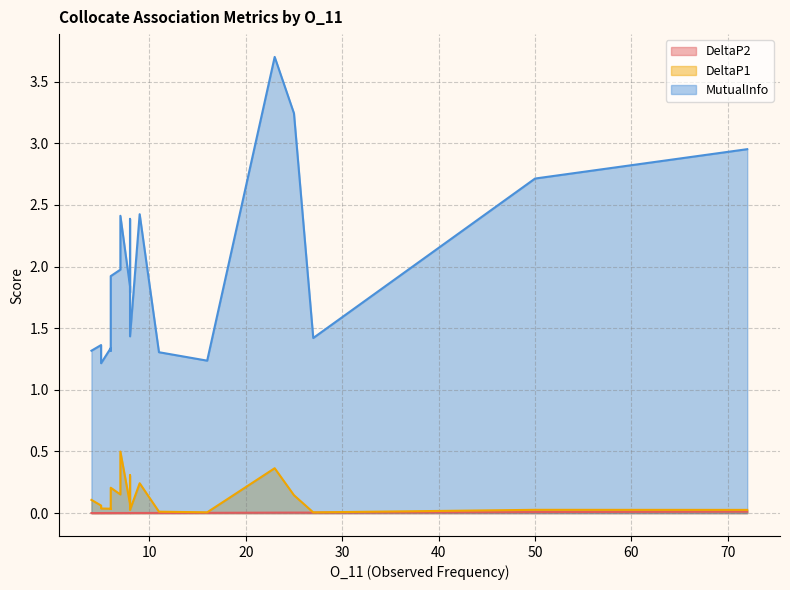

Is the value of DeltaP1 at 5 greater than the value of MutualInfo at 8?

No